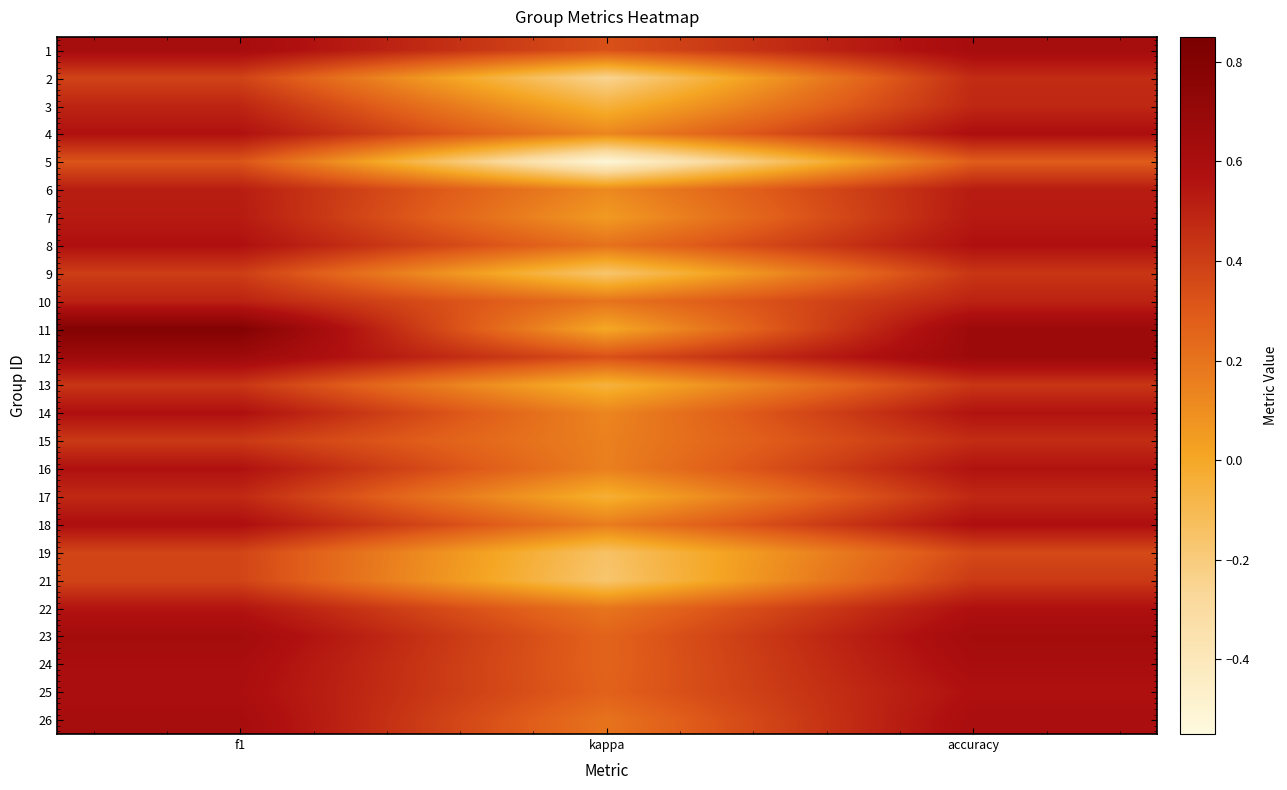

Which series has the largest total across all categories?

12